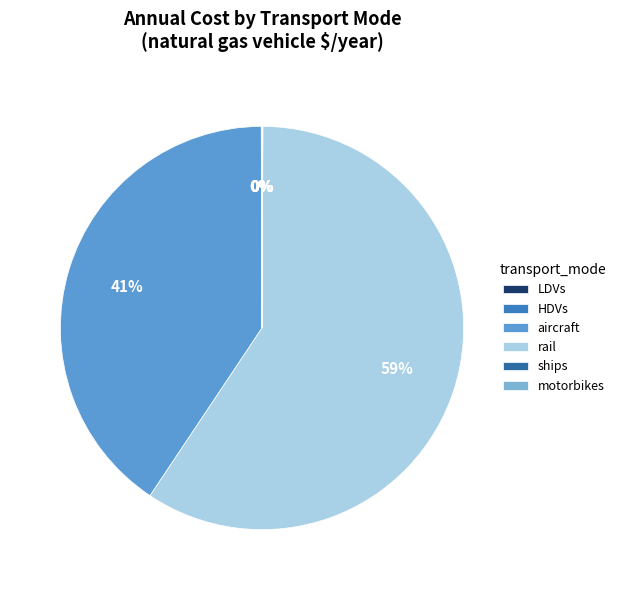

Is rail the majority of the pie?

Yes